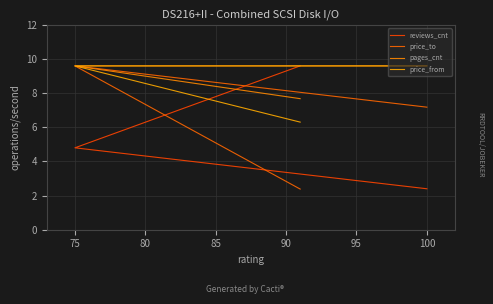

What is the value of the reviews_cnt point at the 2nd from the left?

4.8